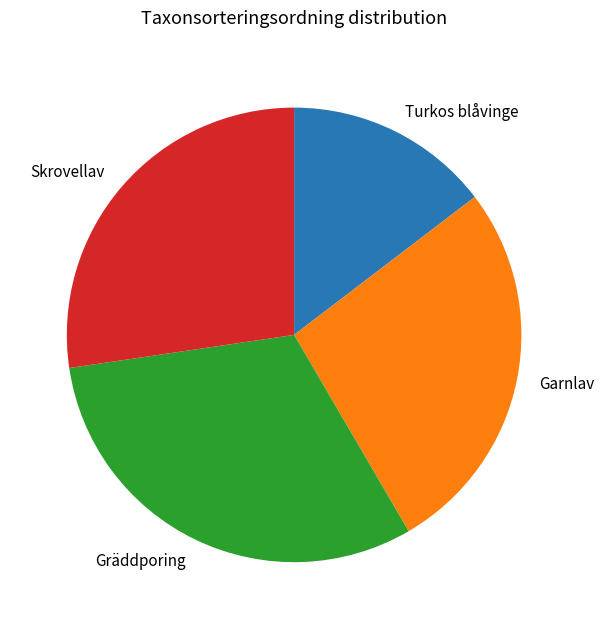

Which has a higher value, Skrovellav or Turkos blåvinge?

Skrovellav